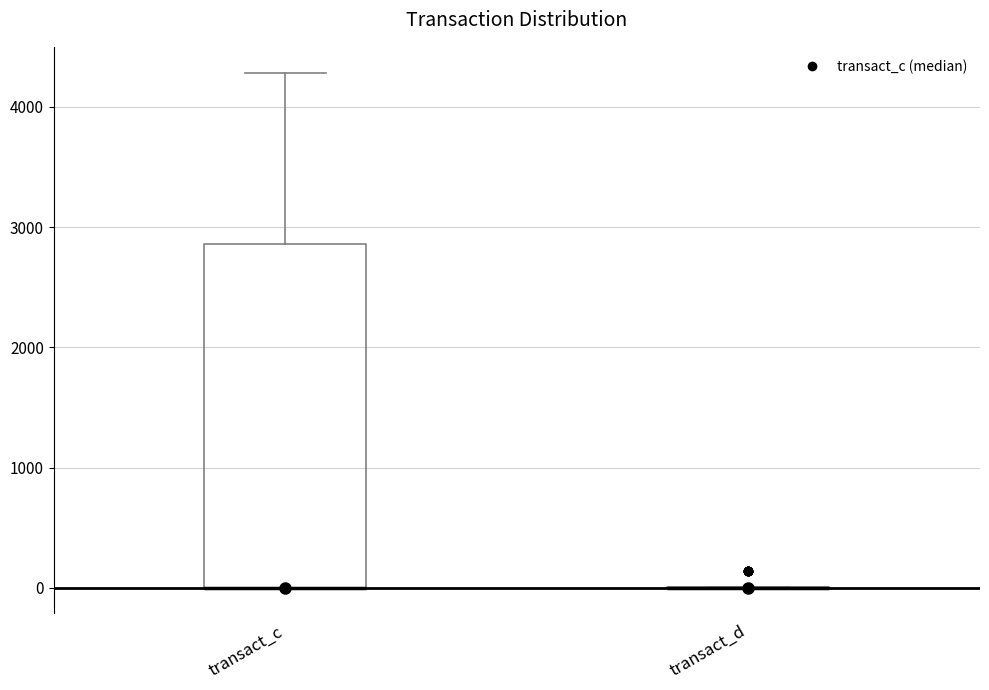

Which box is the tallest, from its lower edge to its upper edge?

transact_c